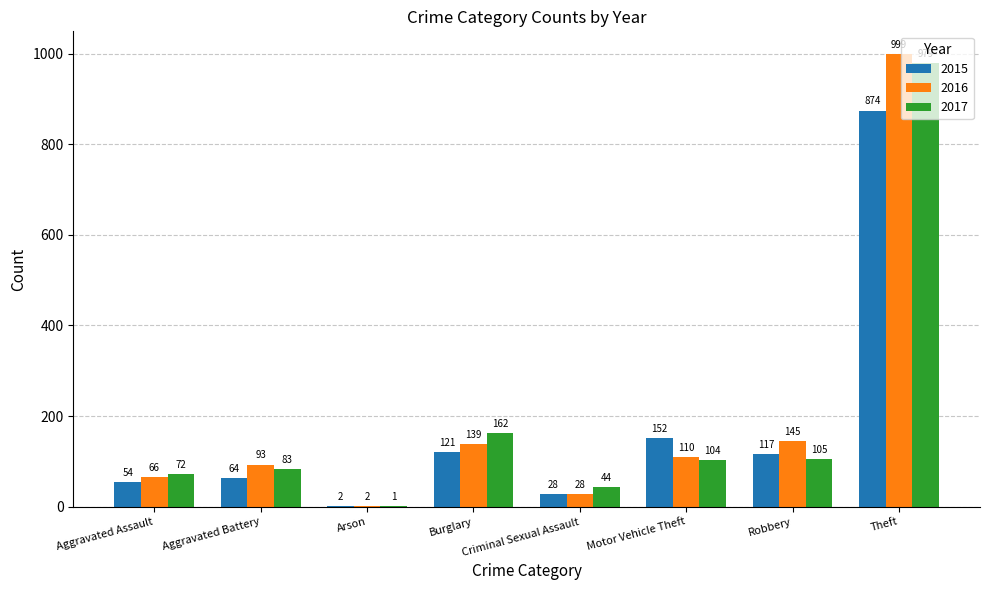

Reading left to right, extract all data points from this chart.

2015: Aggravated Assault=54	Aggravated Battery=64	Arson=2	Burglary=121	Criminal Sexual Assault=28	Motor Vehicle Theft=152	Robbery=117	Theft=874
2016: Aggravated Assault=66	Aggravated Battery=93	Arson=2	Burglary=139	Criminal Sexual Assault=28	Motor Vehicle Theft=110	Robbery=145	Theft=999
2017: Aggravated Assault=72	Aggravated Battery=83	Arson=1	Burglary=162	Criminal Sexual Assault=44	Motor Vehicle Theft=104	Robbery=105	Theft=979